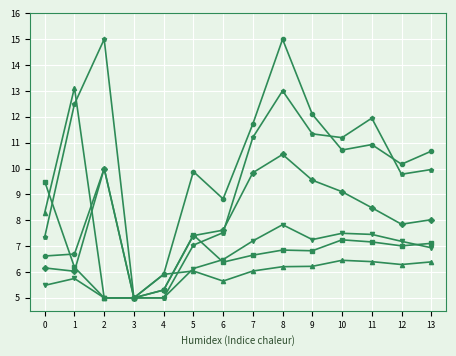

Between 3 and 4, which is larger?

4